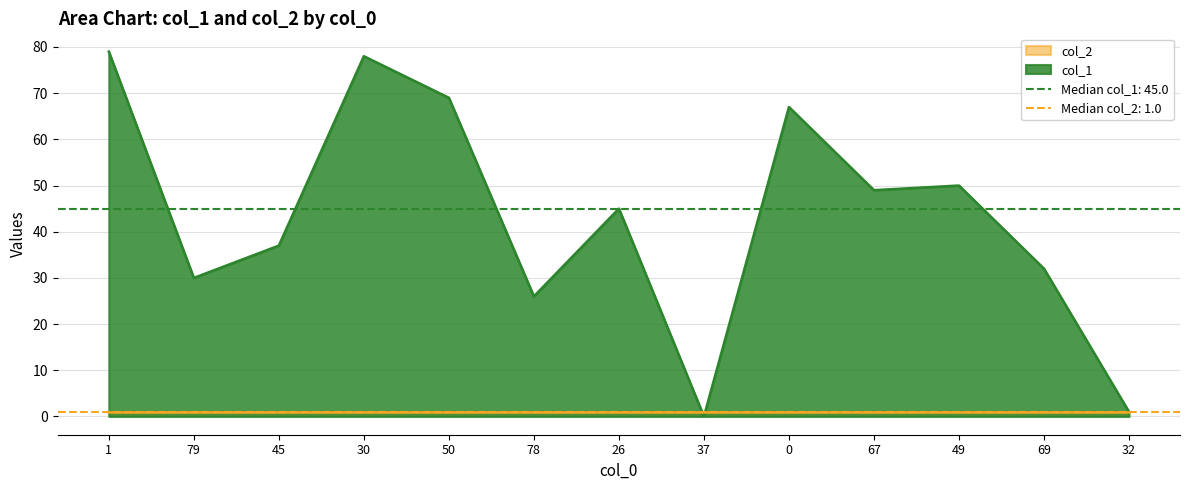

Is it true that col_1 equals 32 at 49?

False